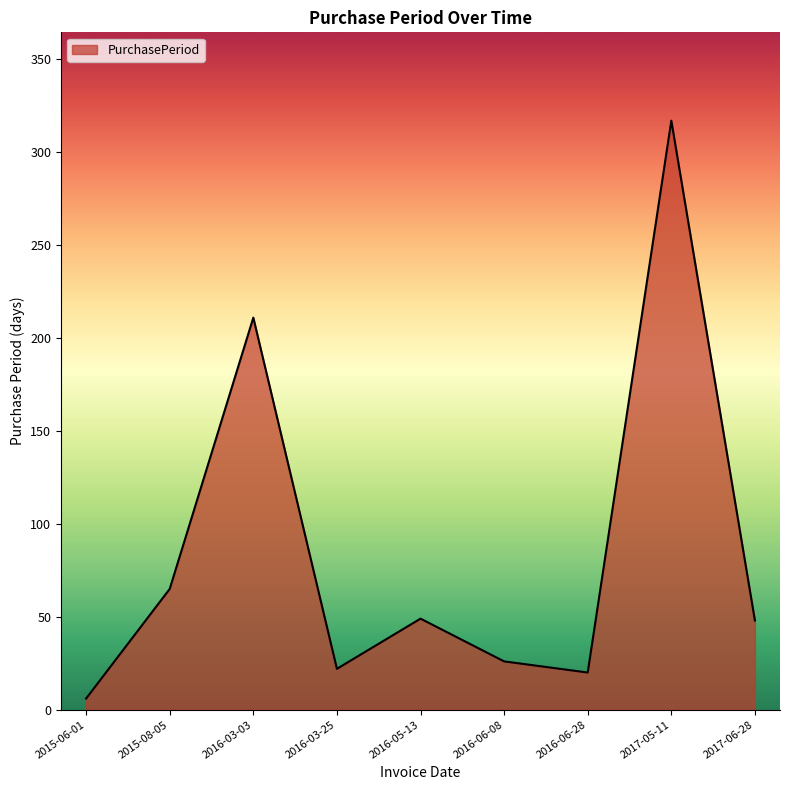

Which has a higher value, 2017-06-28 or 2015-08-05?

2015-08-05